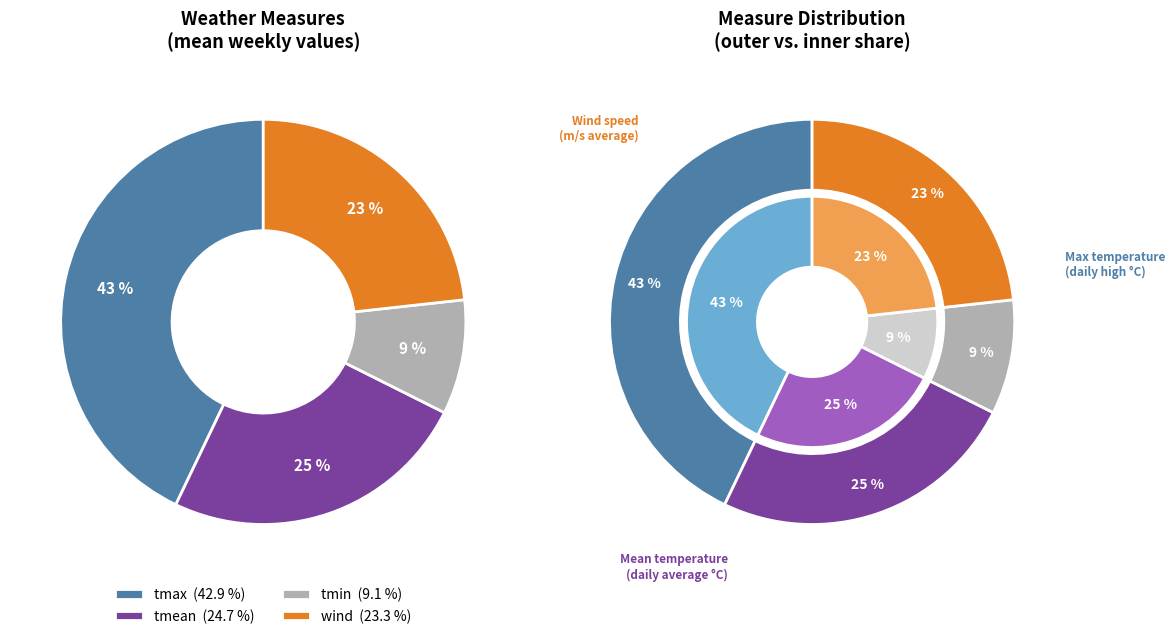

Does tmax account for over 50% of the chart?

No